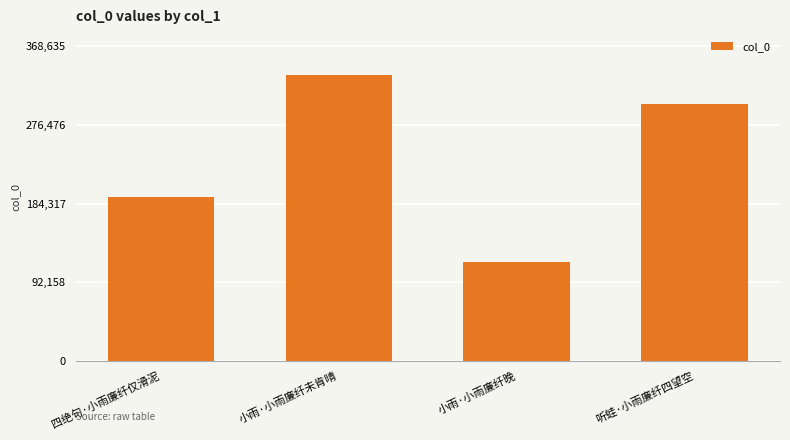

Reading right to left, what are all the values shown in this chart?

听蛙·小雨廉纤四望空=301322	小雨·小雨廉纤晚=116226	小雨·小雨廉纤未肯晴=335123	四绝句·小雨廉纤仅滑泥=191678